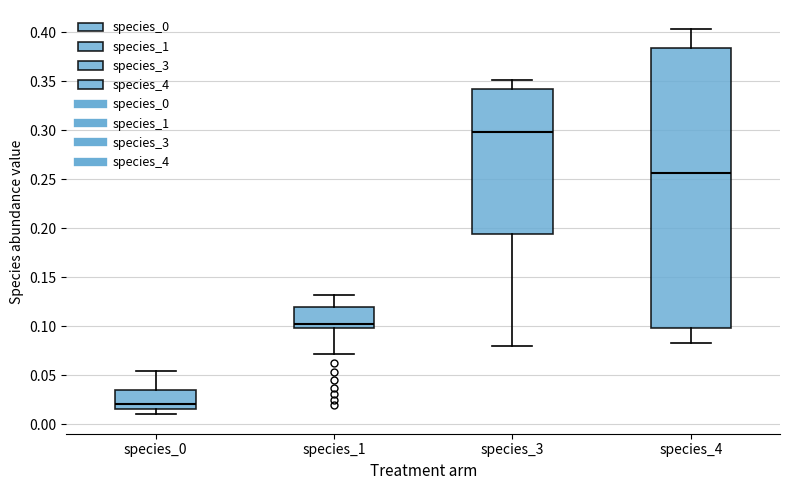

Which box's median line is the highest?

species_3